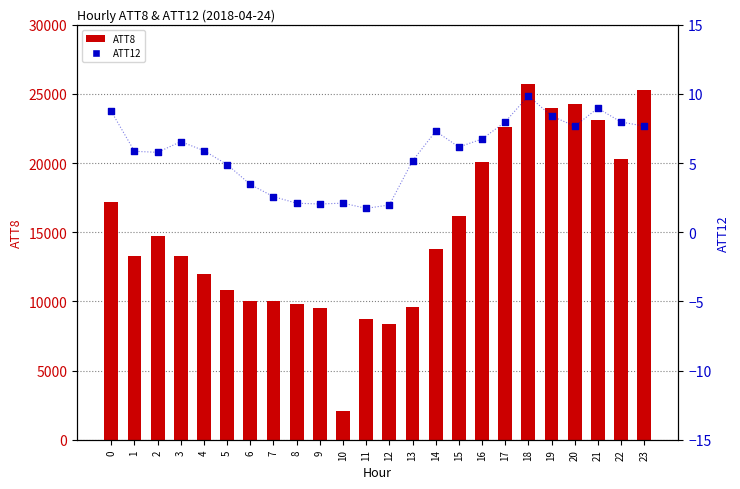

Which series has the largest Y range (max minus min)?

ATT8